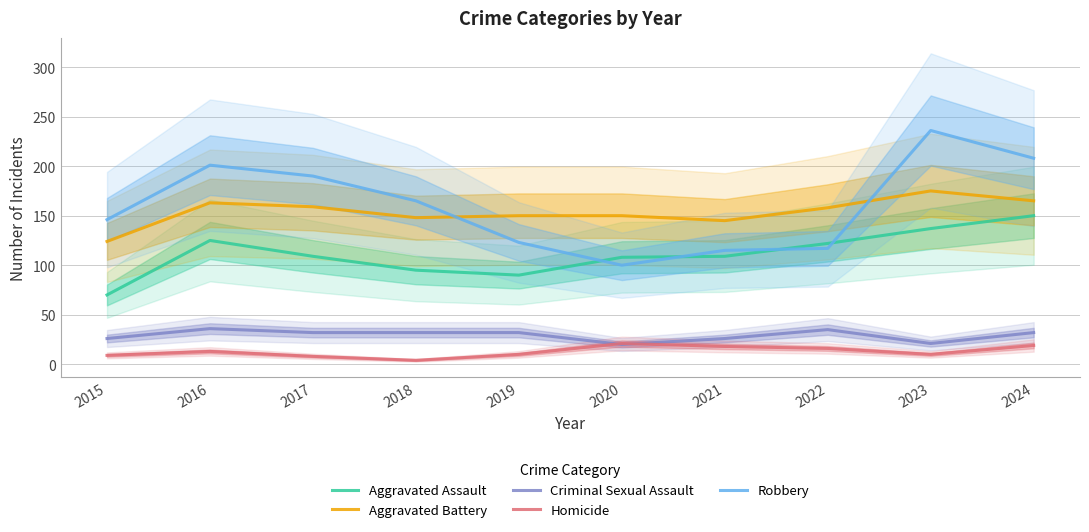

How many interior local peaks does the Aggravated Assault series have?

1